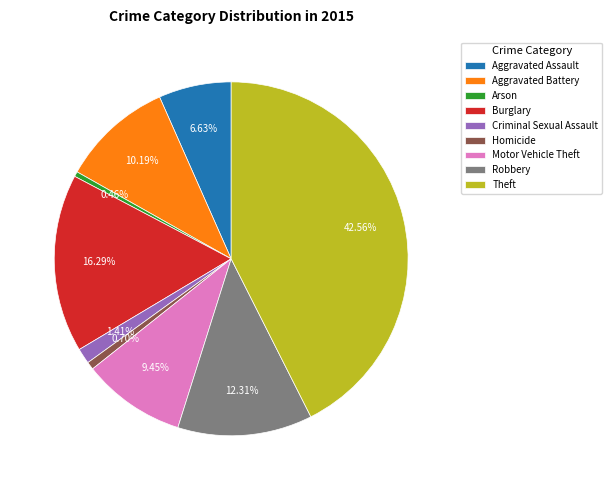

Which has a higher value, Motor Vehicle Theft or Burglary?

Burglary